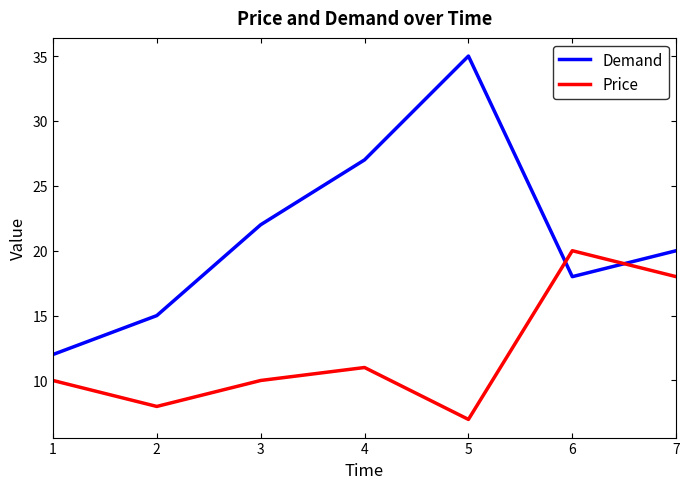

Where do Price and Demand first cross each other?

5 and 6